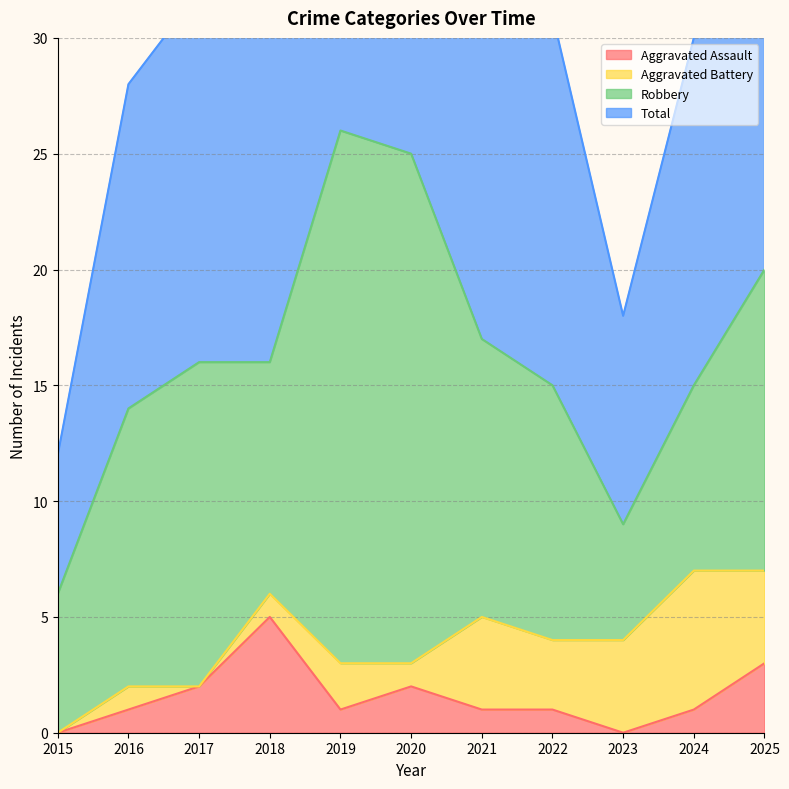

True or false: Aggravated Assault has a value of 1 at 2019.

True